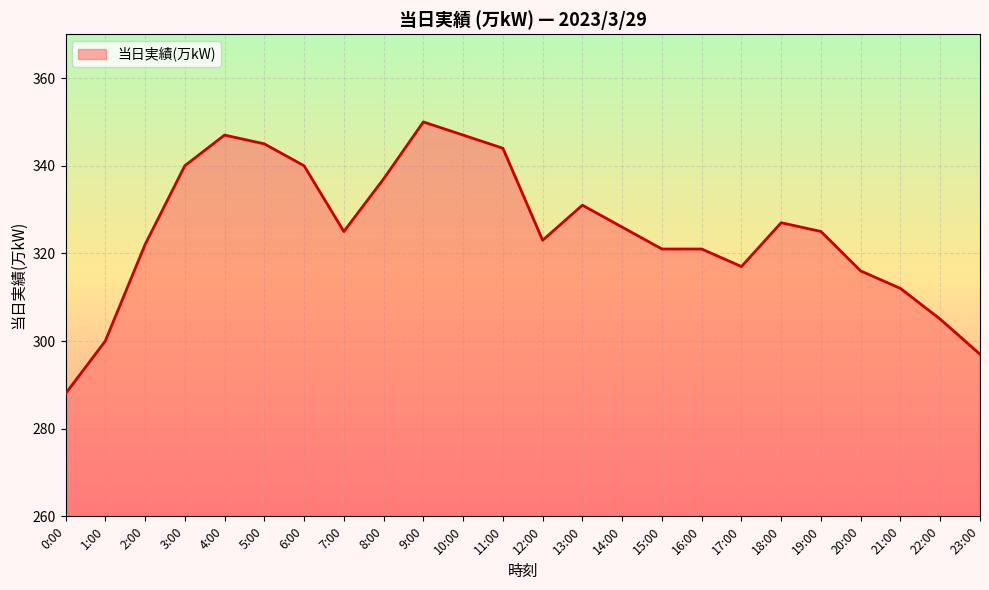

What position from the right is 12:00?

12